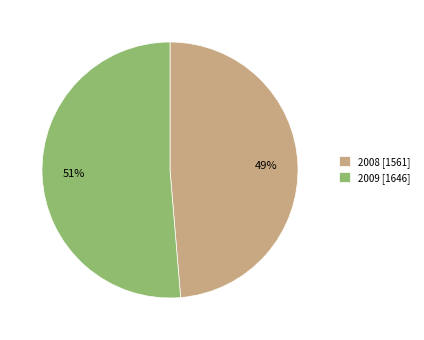

How many slices are in this pie chart?

2